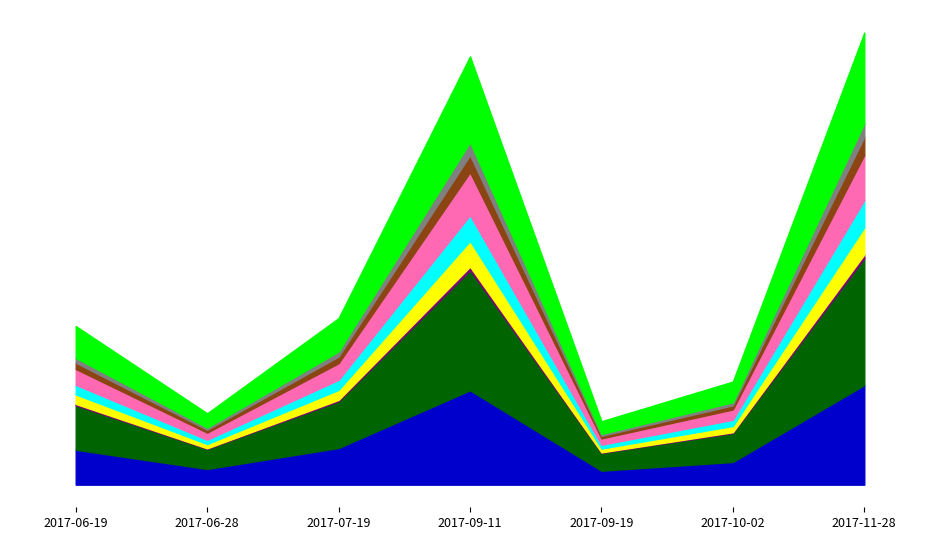

What is the difference between the values at 2017-09-11 and 2017-07-19?

33